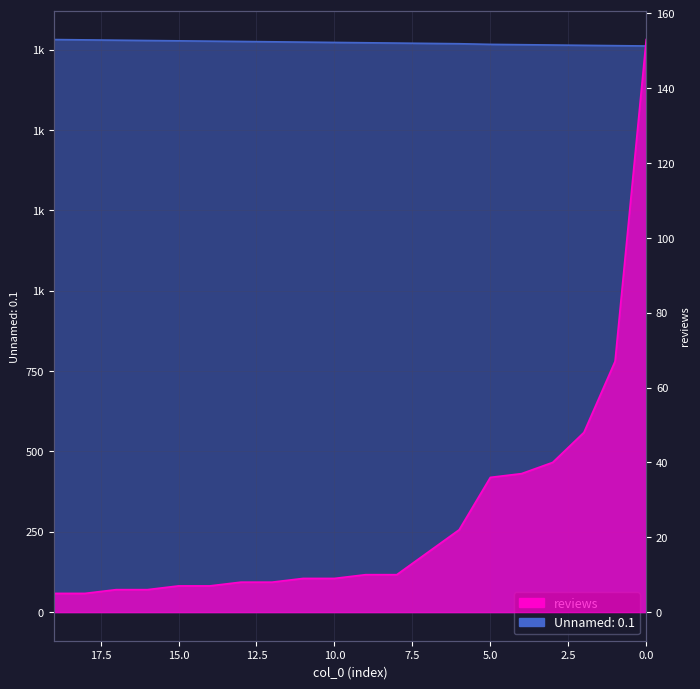

Which series has the largest range (max minus min)?

reviews